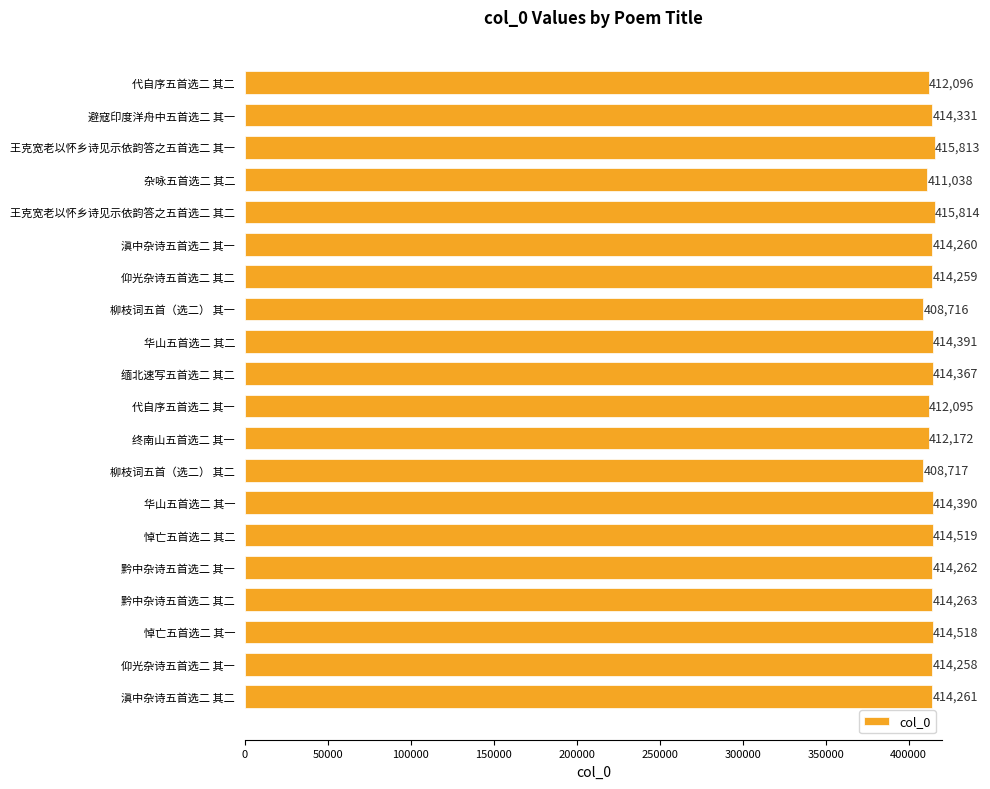

What position from the bottom is 王克宽老以怀乡诗见示依韵答之五首选二 其一?

18